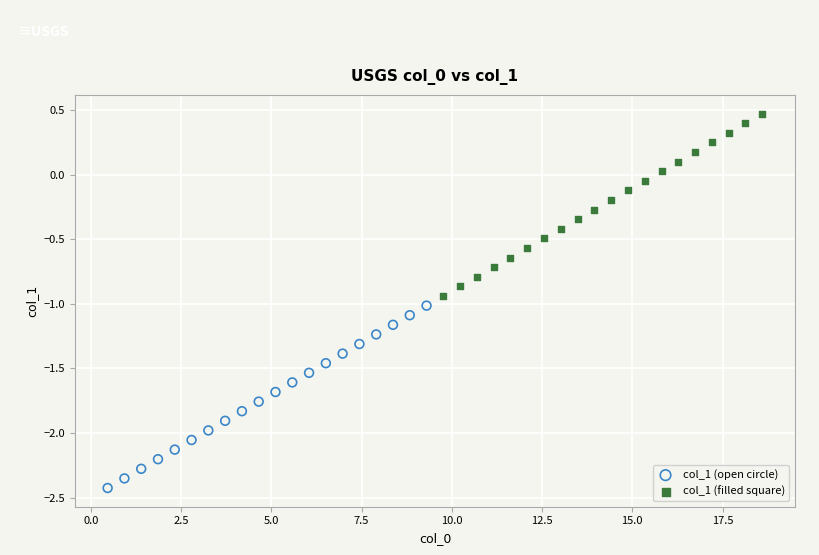

Which series reaches the maximum Y coordinate?

col_1 (filled square)